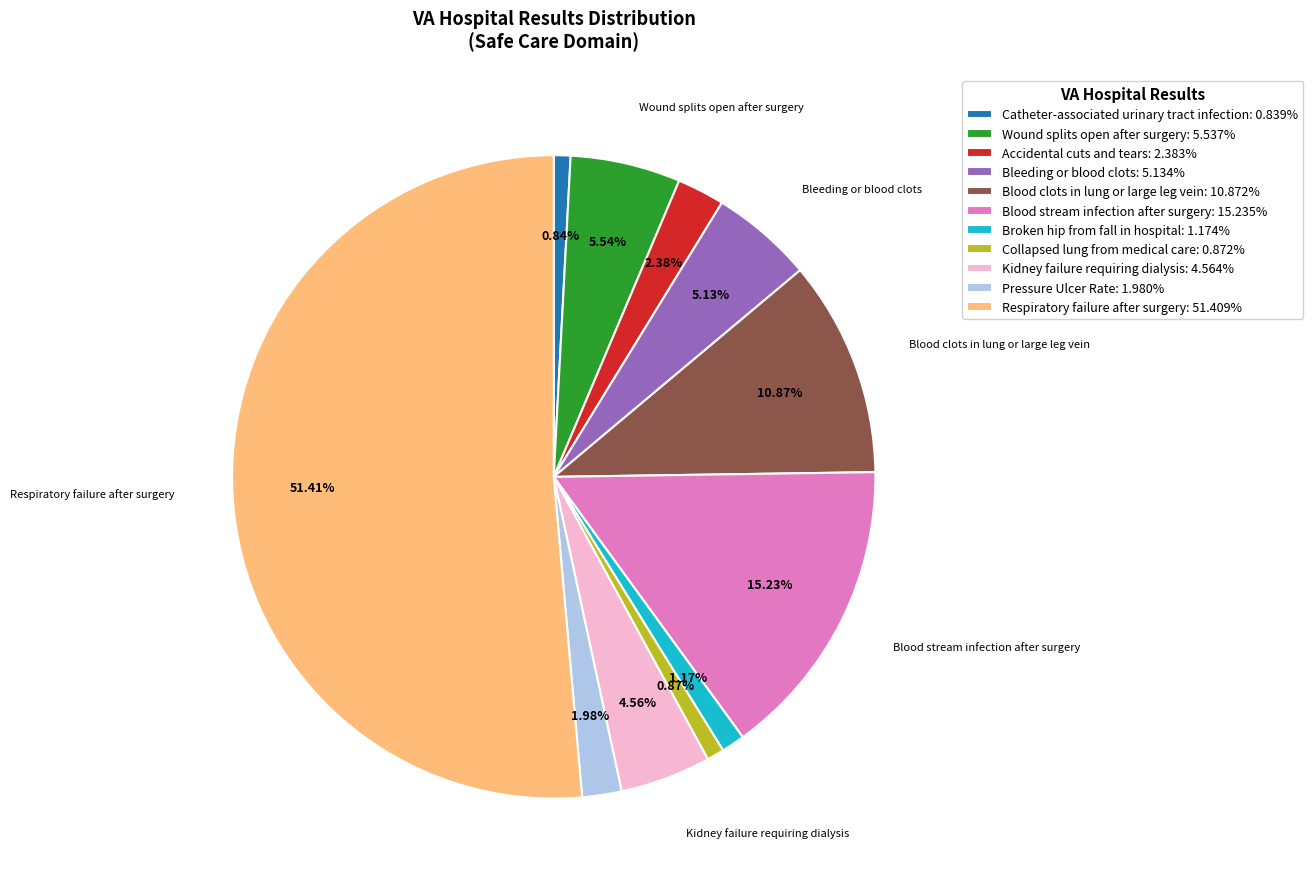

Is there a majority slice in this chart?

Yes